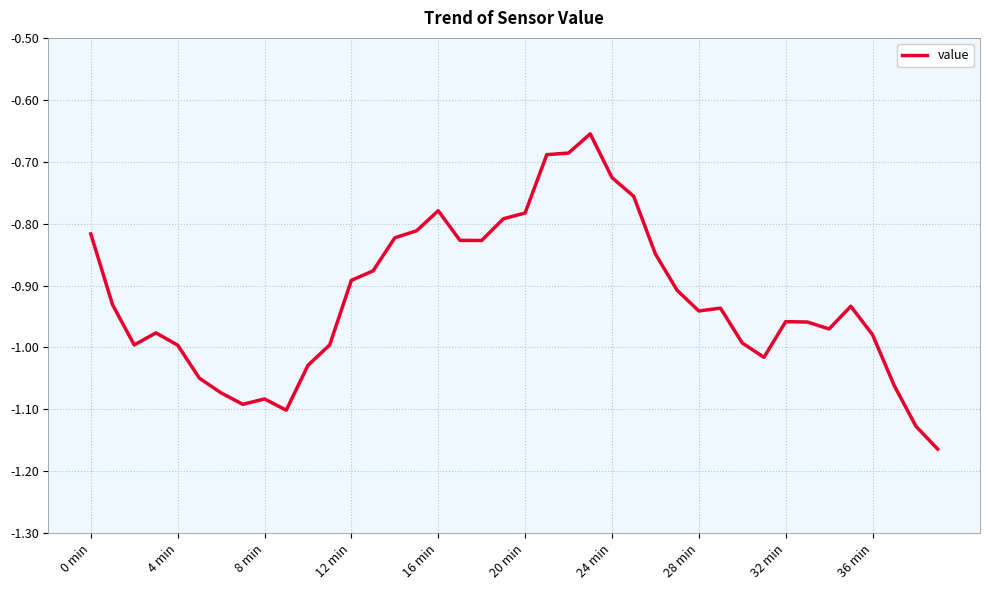

What is the difference between the maximum and minimum values?

0.5